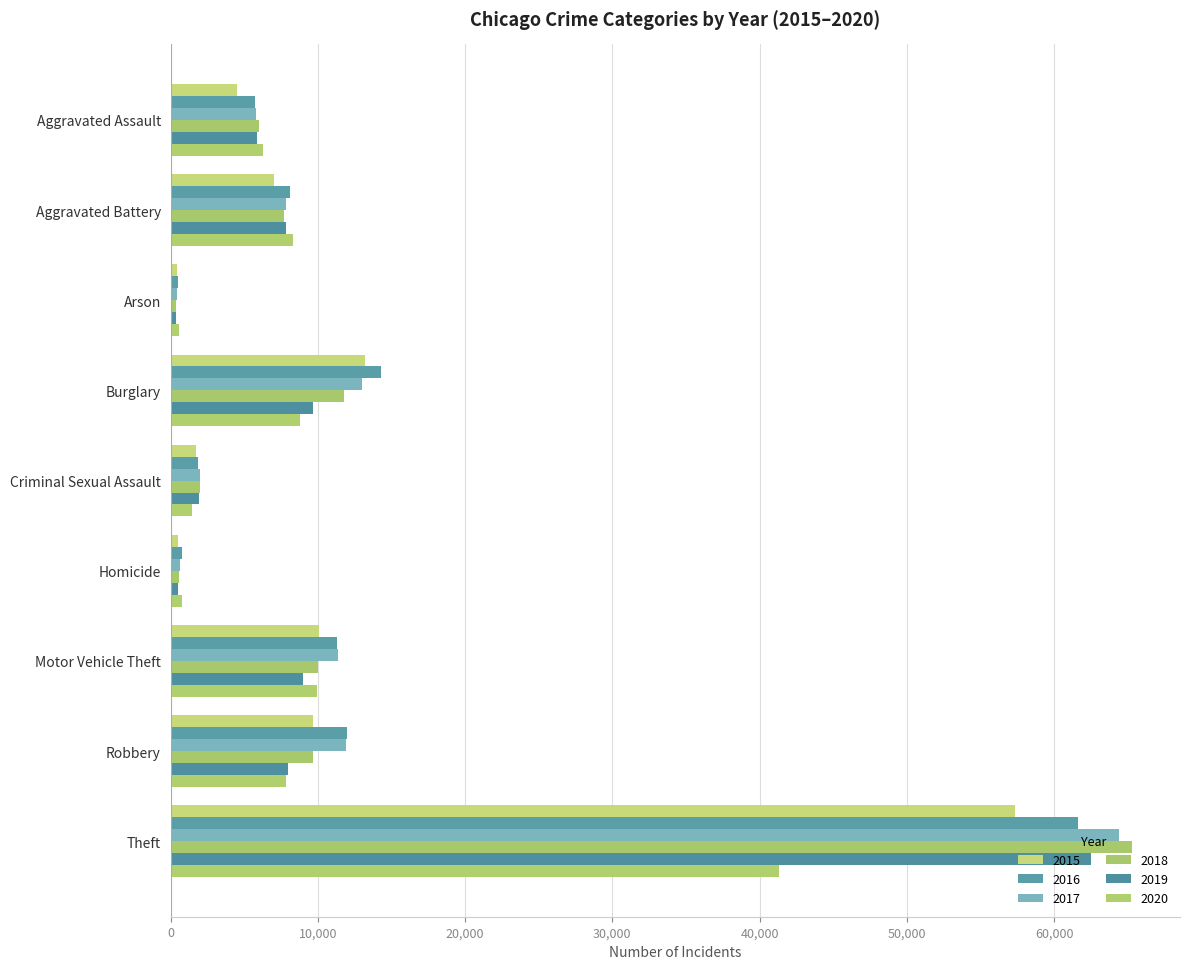

What is the difference between the highest and lowest values at Theft?

23957